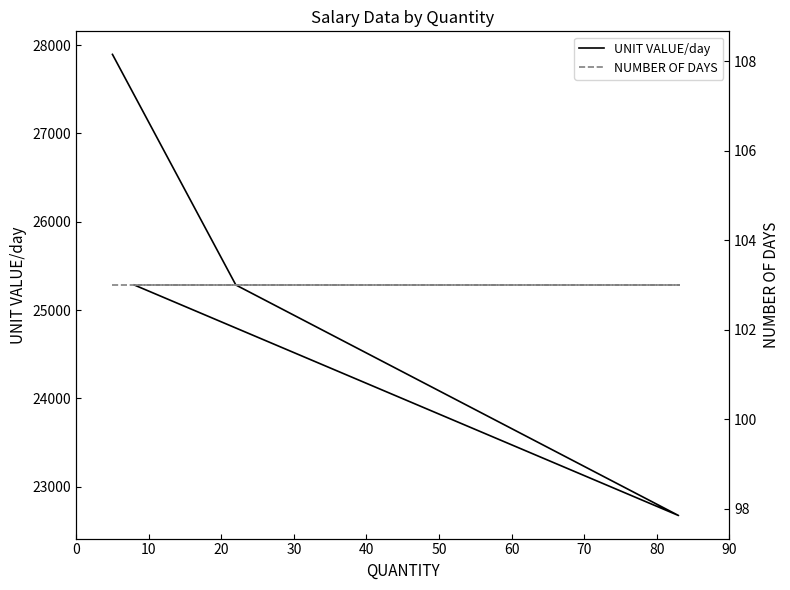

True or false: NUMBER OF DAYS has more than 1 points higher than both neighbors.

False